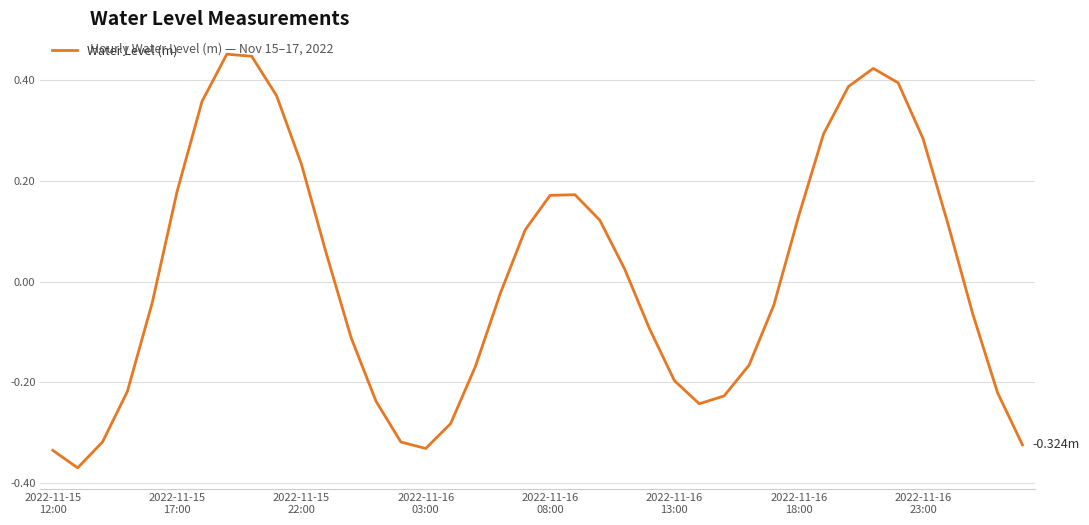

What is the difference between the maximum and minimum values?

0.8